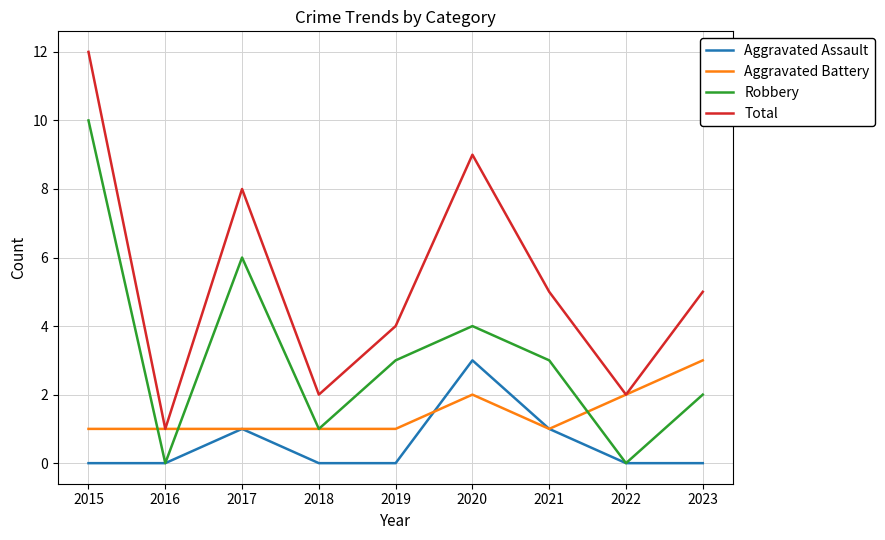

Rank the series by their average value, from lowest to highest.

Aggravated Assault, Aggravated Battery, Robbery, Total